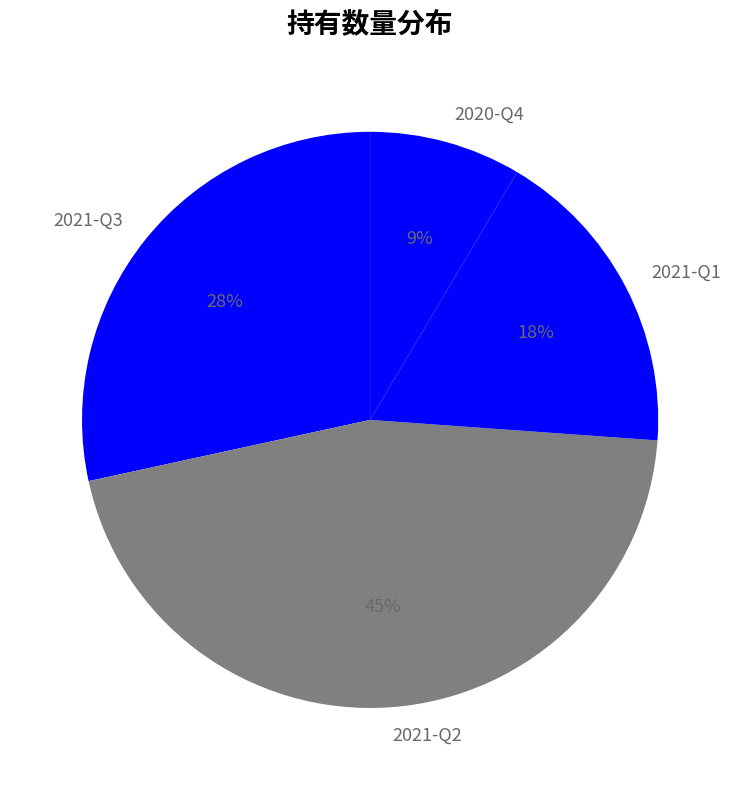

To the nearest percent, what percentage of the pie is 2021-Q3?

28%